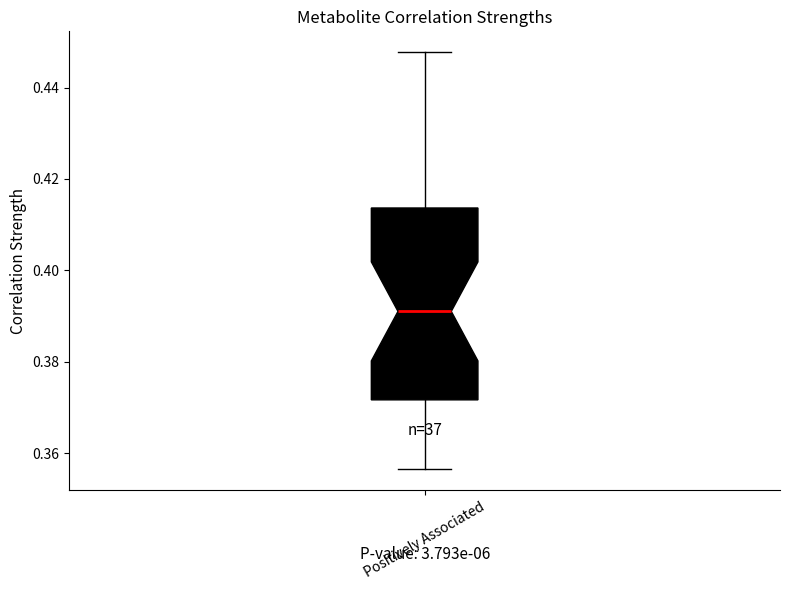

Read this box plot against the y-axis: the position of the median line, the range covered by the box, and the ends of both whiskers. The values are not printed on the chart, so give them approximately, as read against the axis.

median 0.392, box 0.372 to 0.414, whiskers 0.356 to 0.448